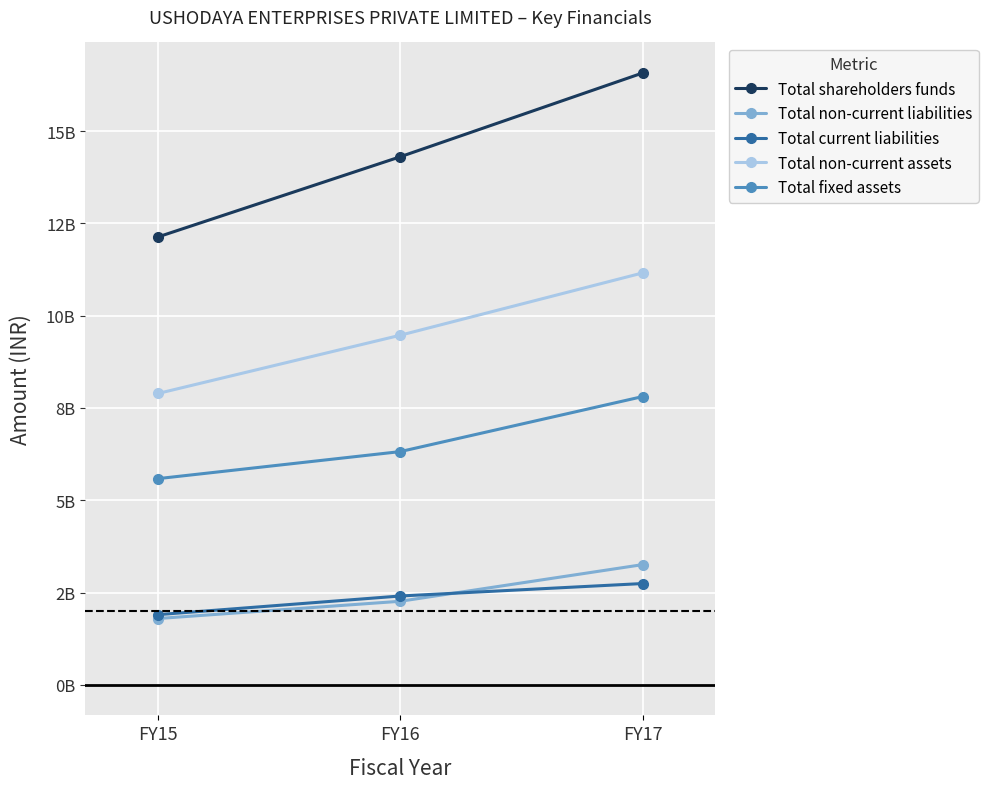

At which category does the chart reach its peak across all series?

FY17